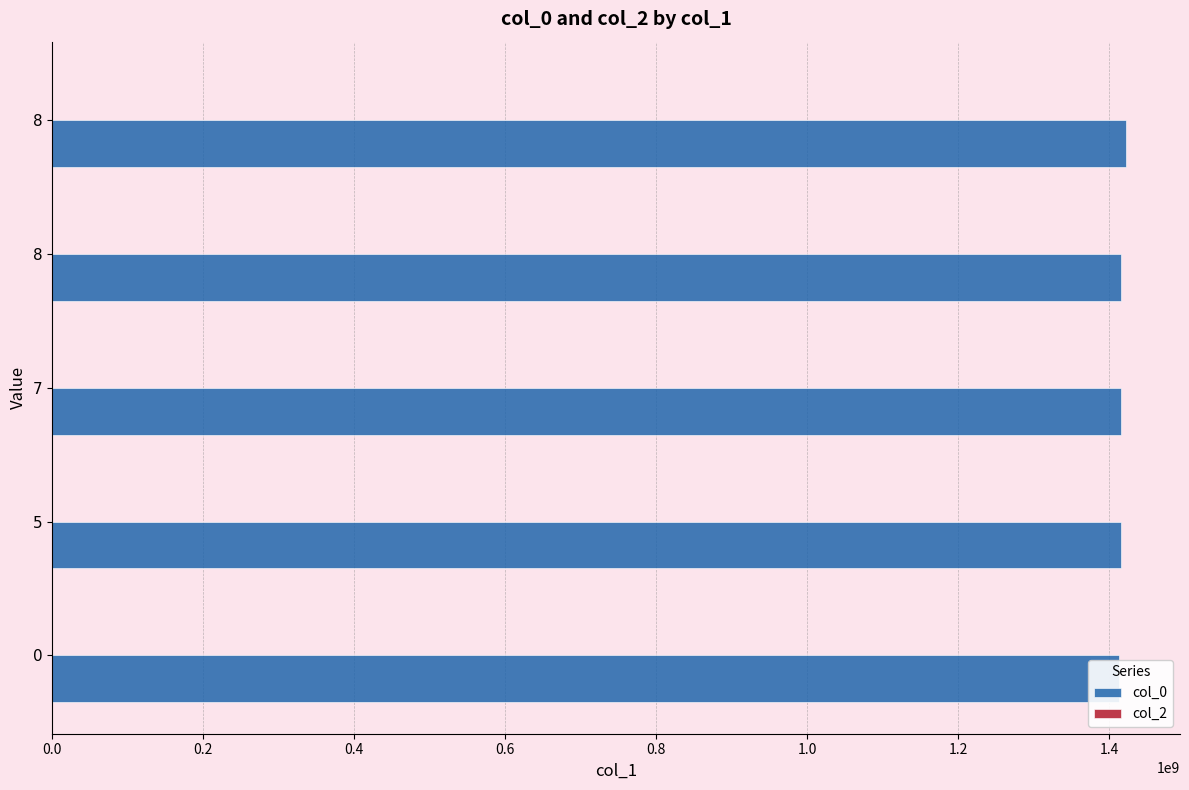

What is the value of the col_0 bar at the 1st from the left?

1413561841.0